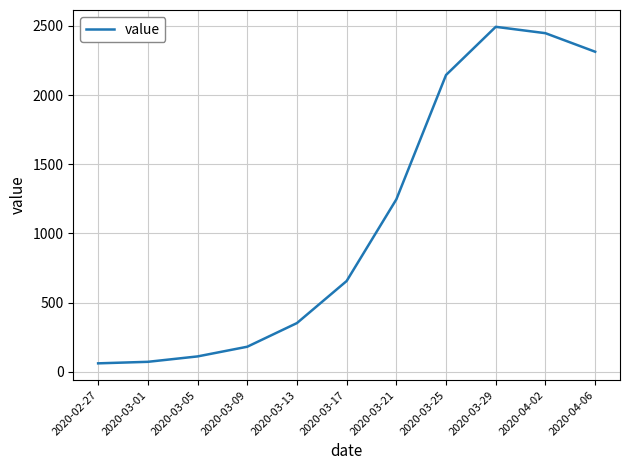

What is the smallest value displayed?

61